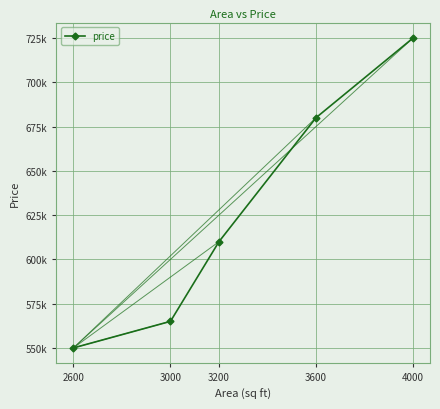

Which category has the highest value across all series?

4000